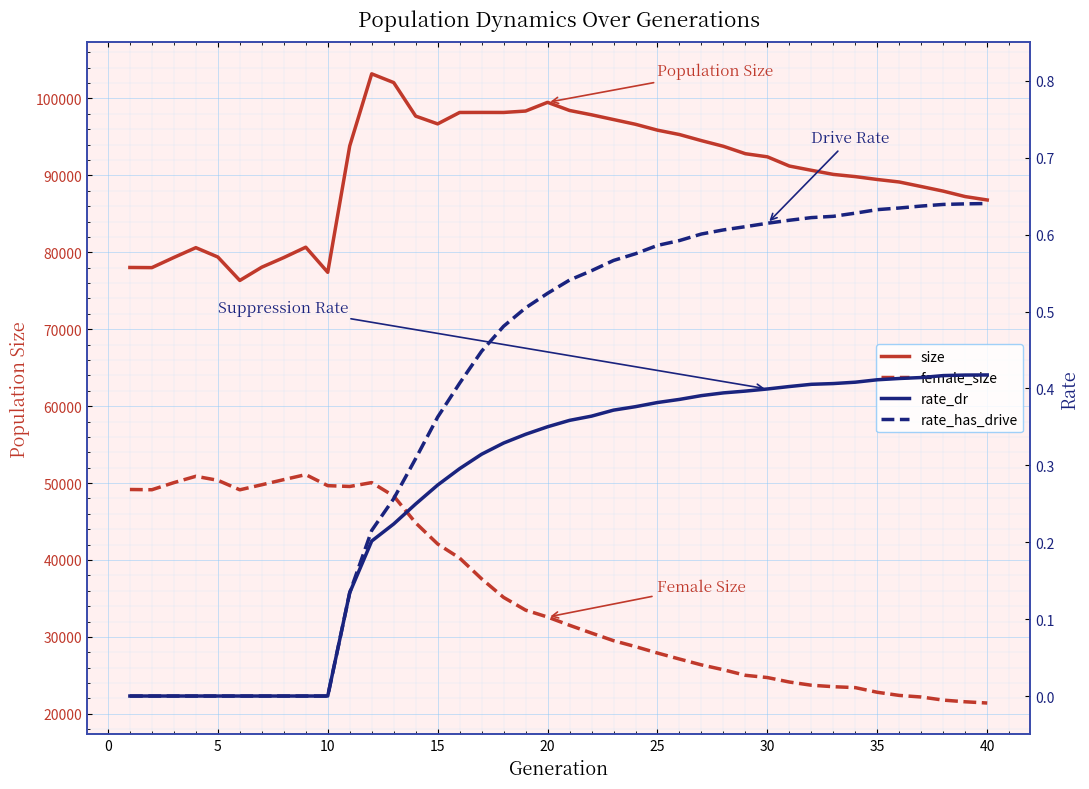

How many lines are shown in the chart?

4